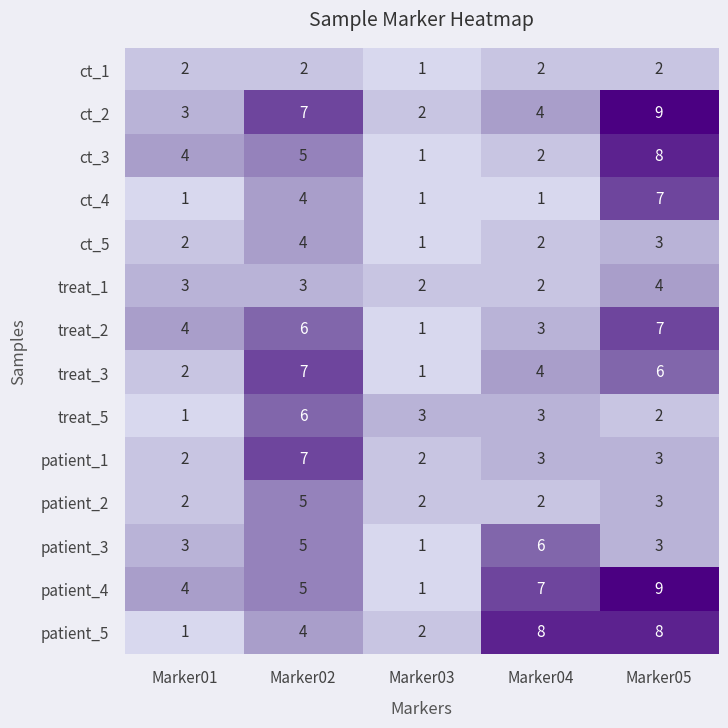

How many categories are shown in the chart?

5